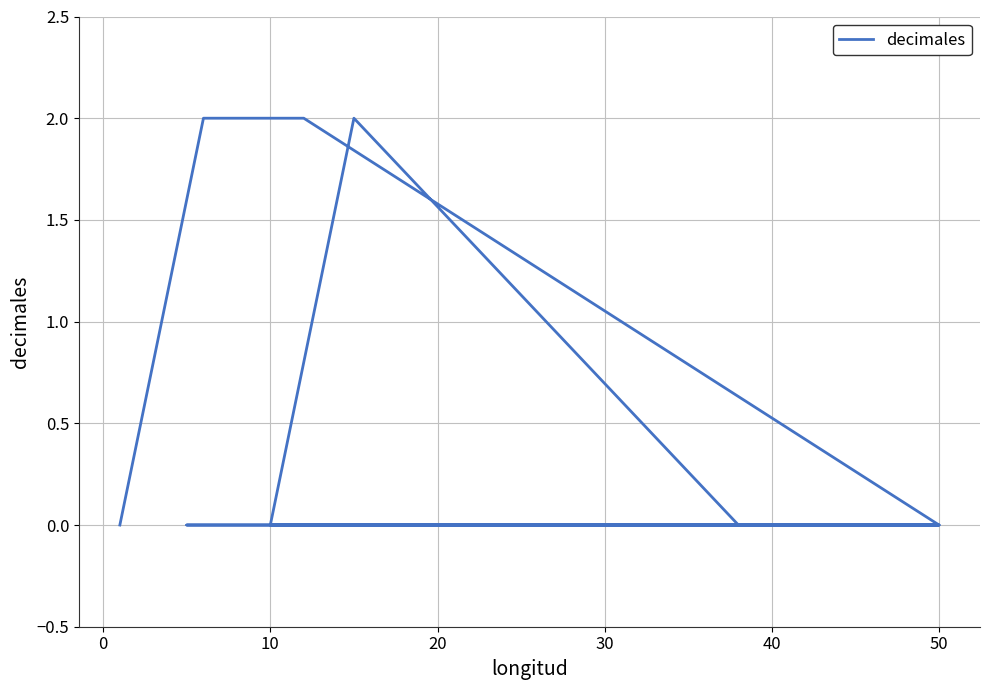

What is the difference between the second highest and second lowest values?

2